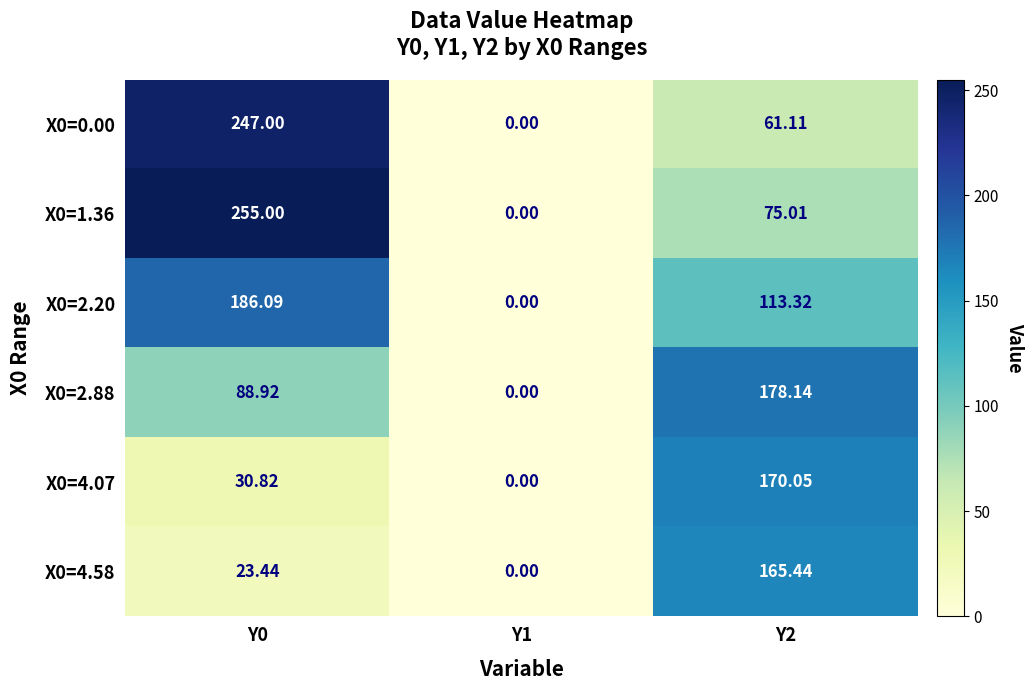

How many data points does each series have?

3